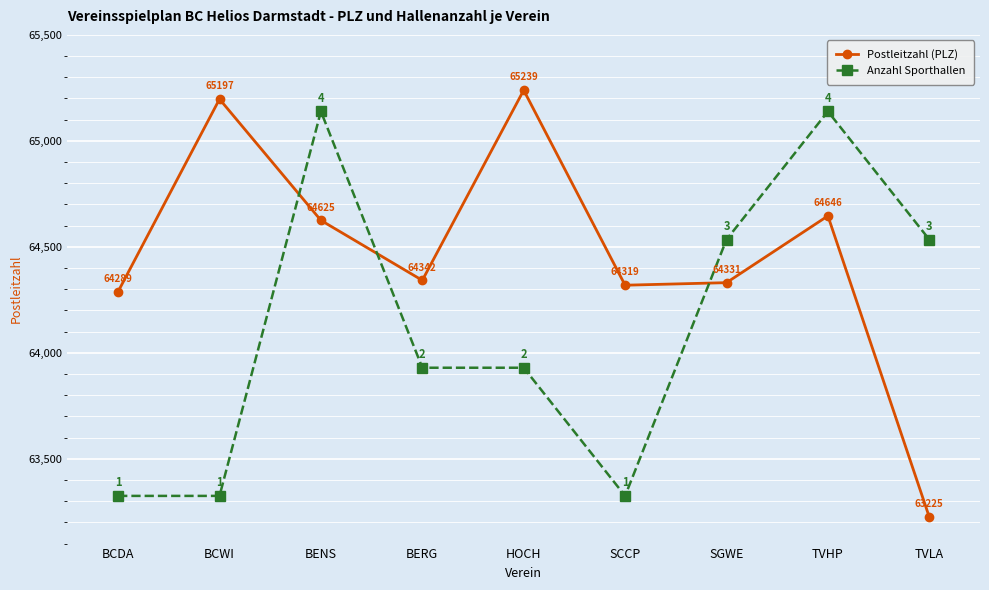

After their last crossing, which series has the higher values: Anzahl Sporthallen or Postleitzahl (PLZ)?

Anzahl Sporthallen